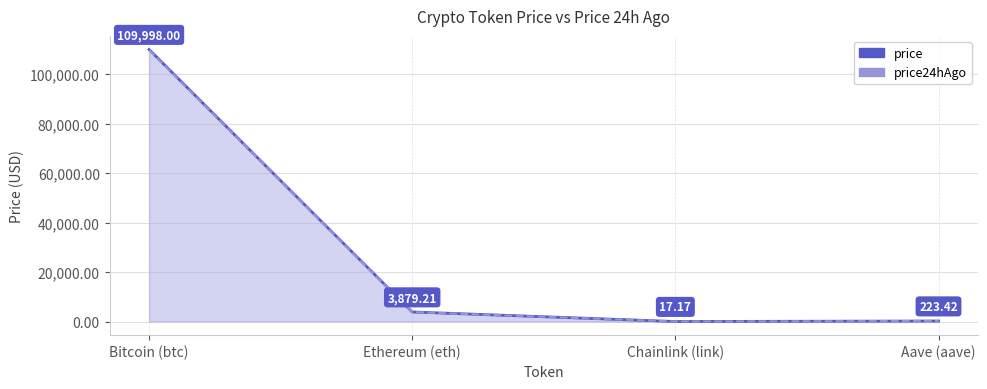

What is the label of the 4th point from the left?

Aave (aave)